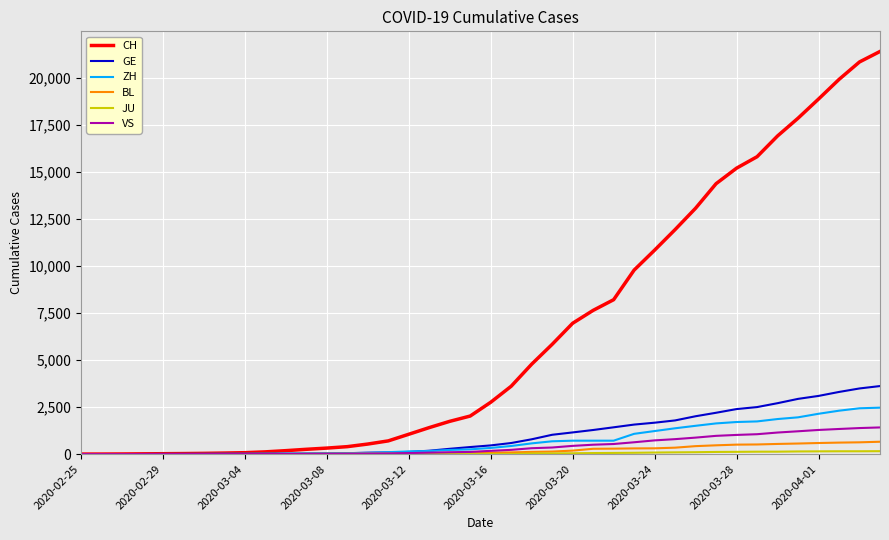

Which series has the widest spread of values?

CH